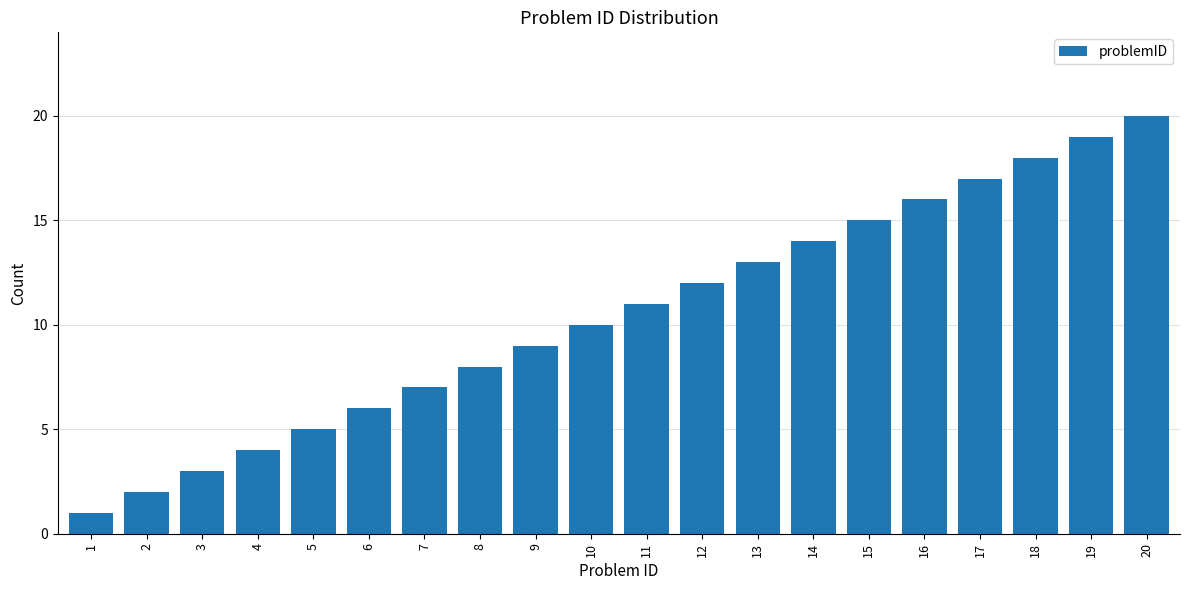

What is the change in value from 3 to 20?

+17